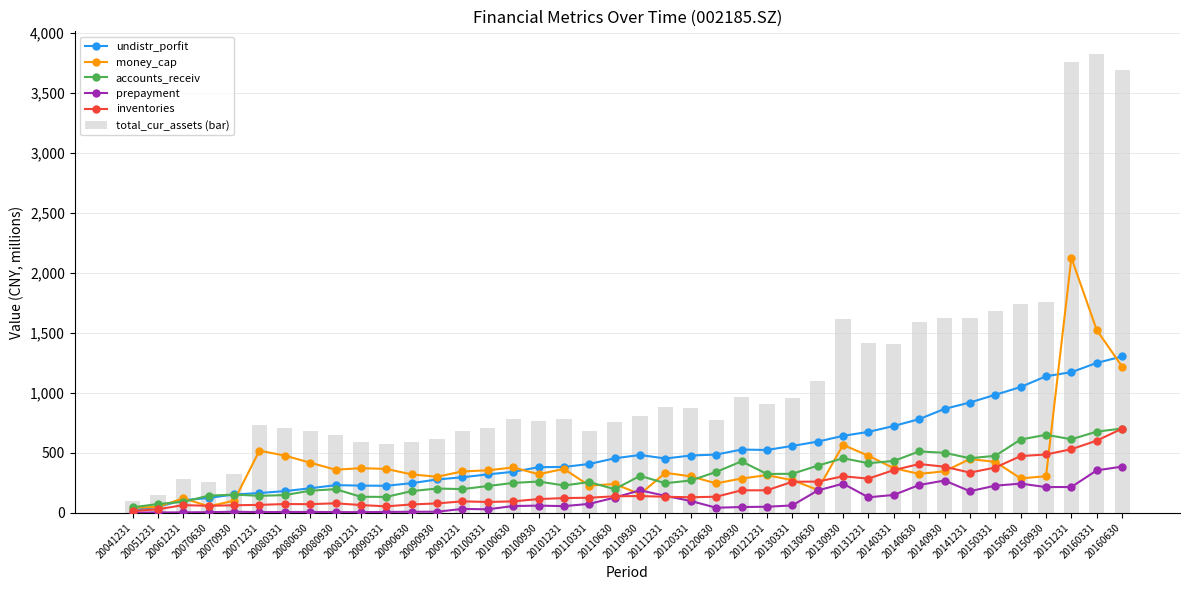

What is the difference between the second highest and second lowest values in the money_cap series?

1473.9